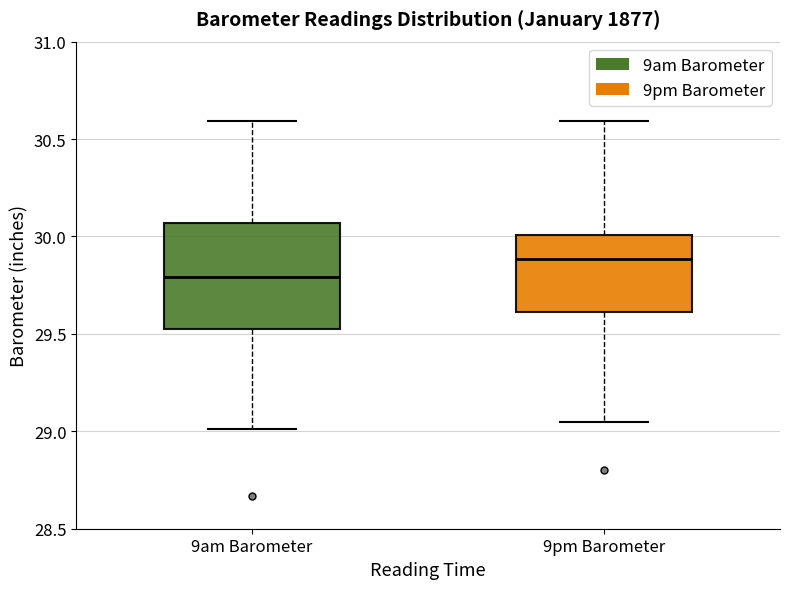

Which box's median line is the highest?

9pm Barometer